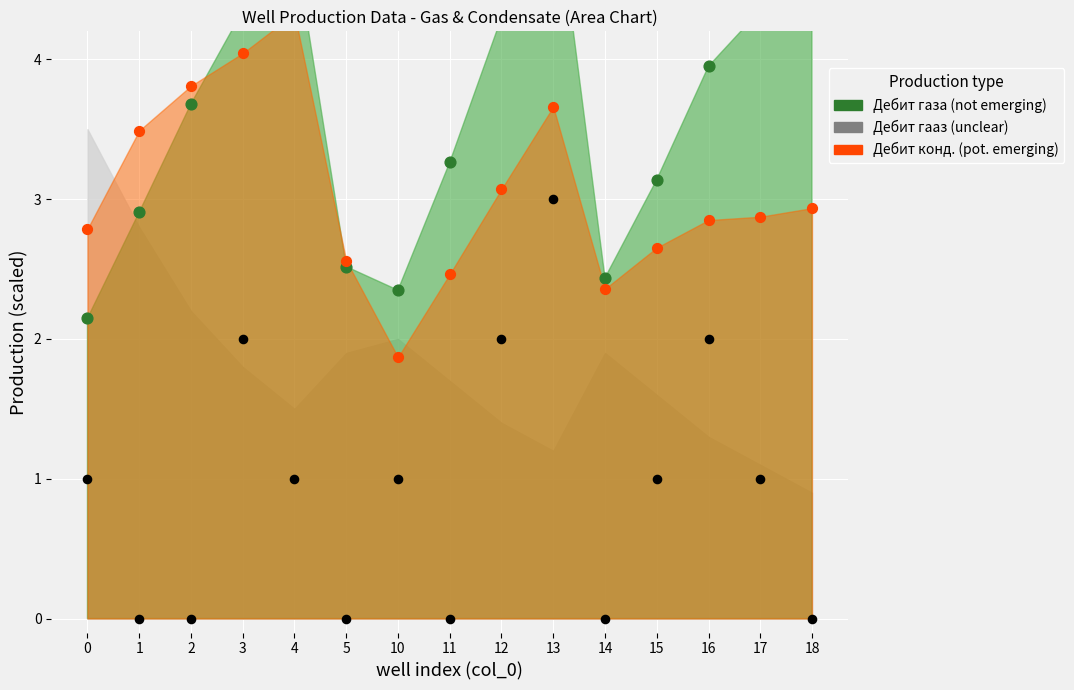

At which category is the sum across all series the highest?

4